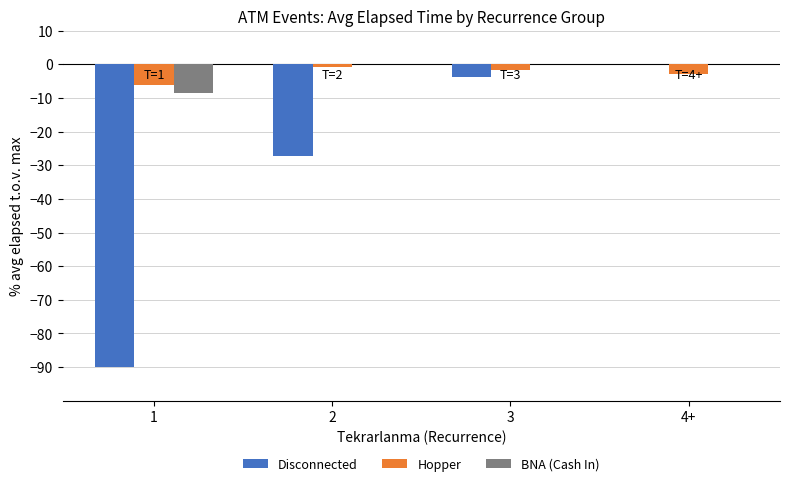

Is the value of Hopper at 4+ greater than the value of BNA (Cash In) at 4+?

No